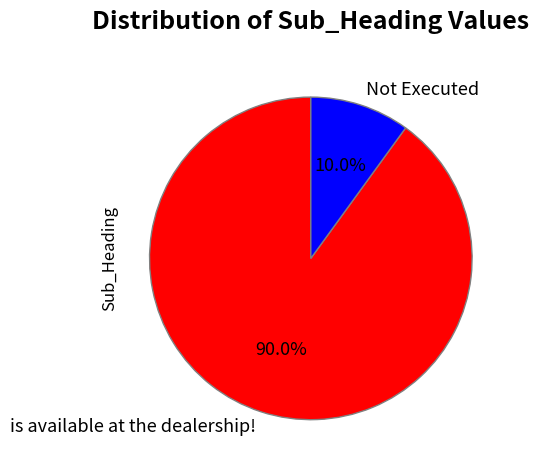

What percentage do is available at the dealership! and Not Executed together represent?

100.0%